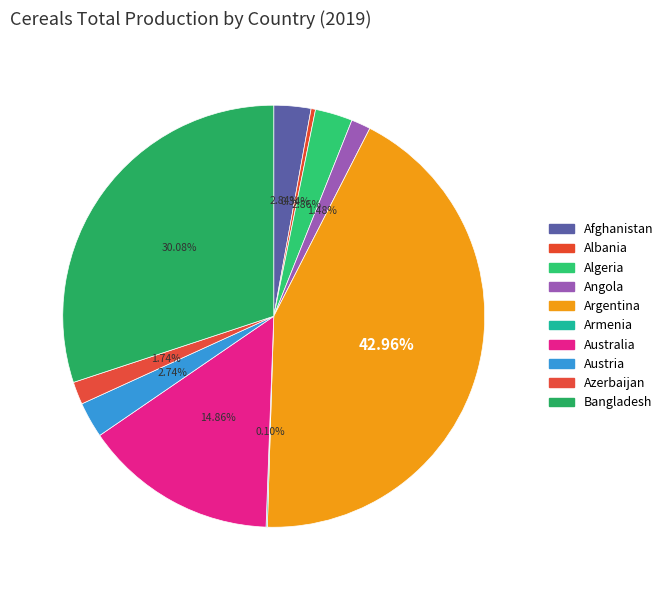

Combined, what portion of the pie is Angola and Austria?

4.2%